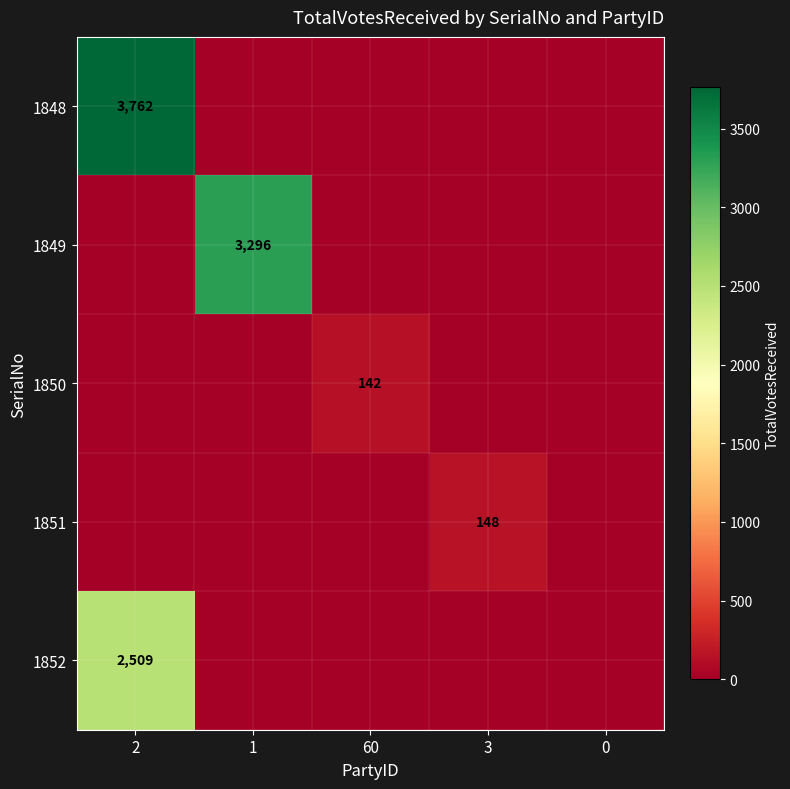

True or false: 1850 has a value of 142 at 60.

True